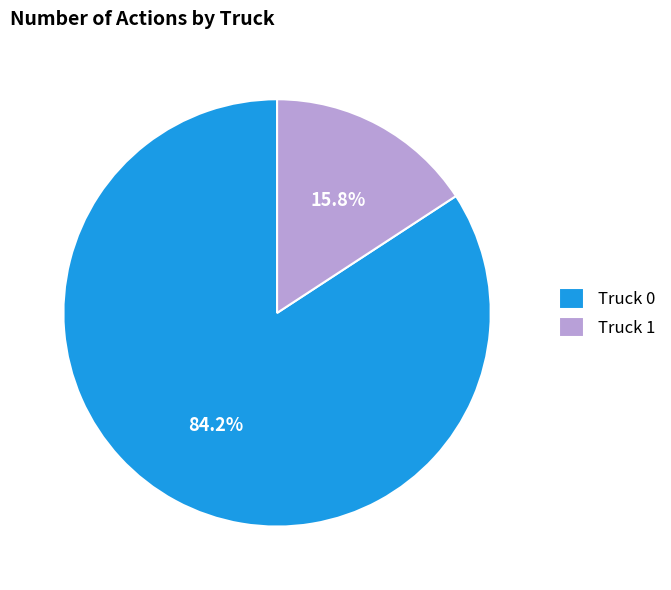

To the nearest percent, what percentage of the pie is Truck 0?

84%